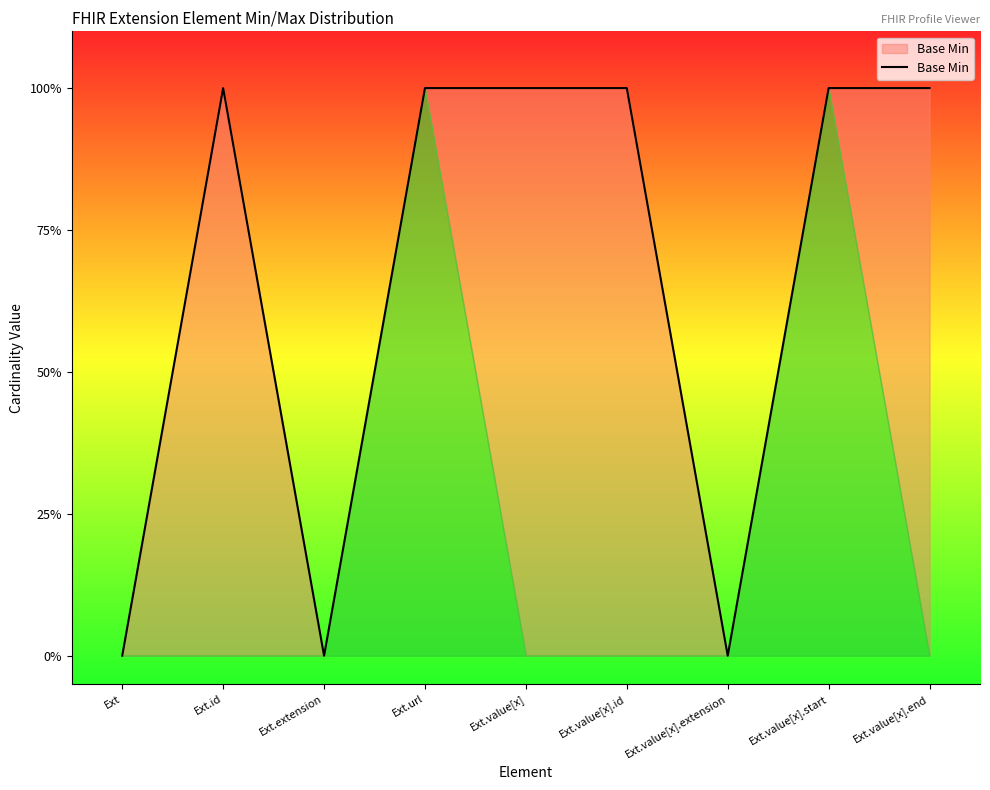

What is the approximate value at Ext.id?

1